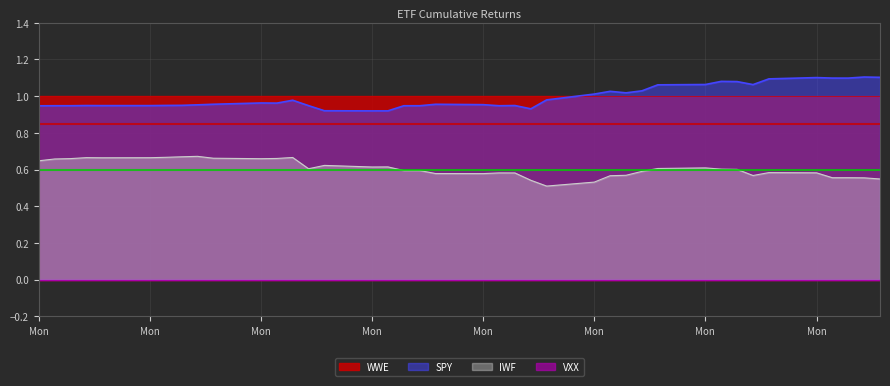

Which series has the largest total across all categories?

SPY